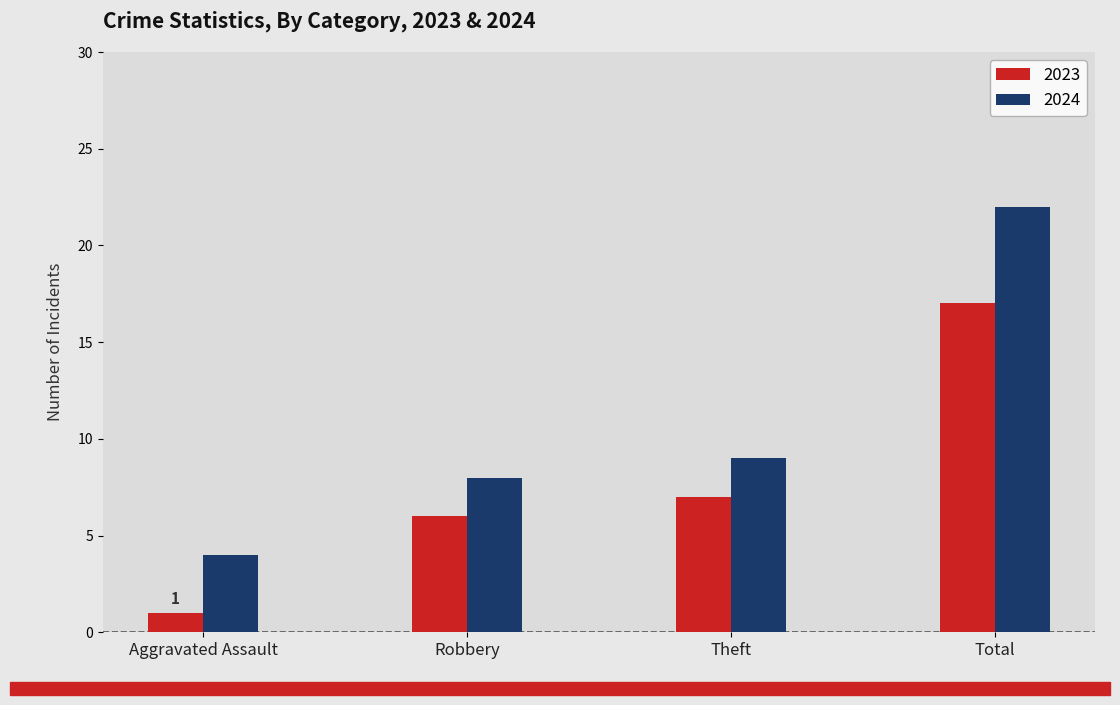

The 2023 series shows 5 at Theft. True or false?

False